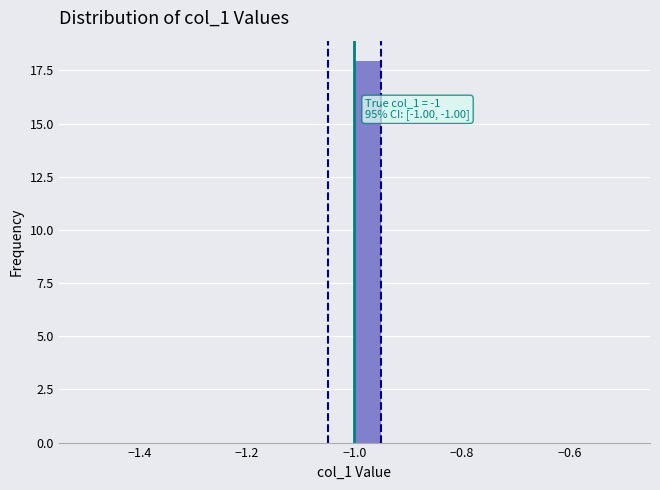

Around what value on the x-axis is the tallest bar? Give the approximate position of its centre, as read against the axis.

-0.98